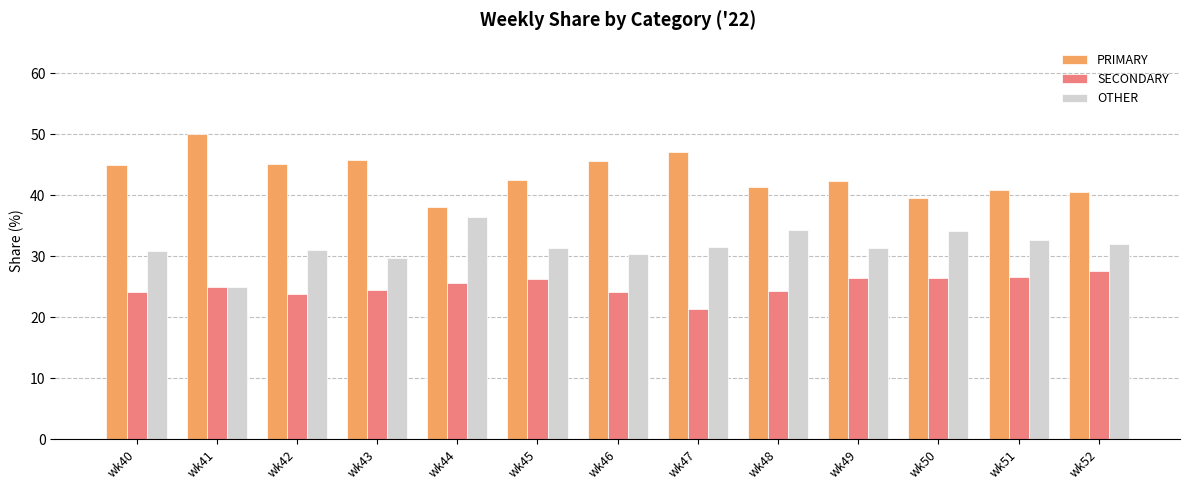

How many distinct data groups are displayed?

3